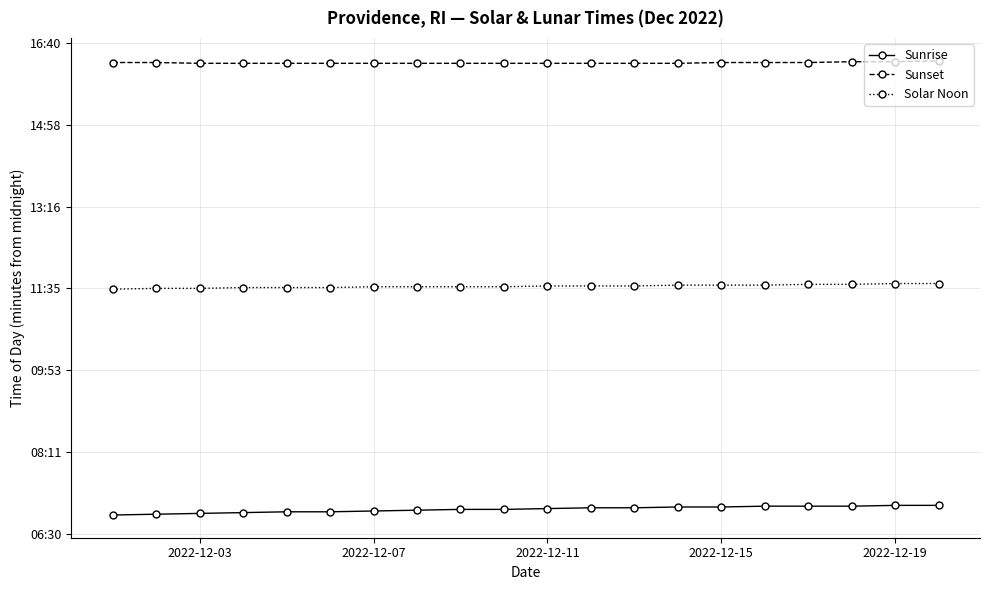

What are all the series names shown in the legend?

Sunrise, Sunset, Solar Noon